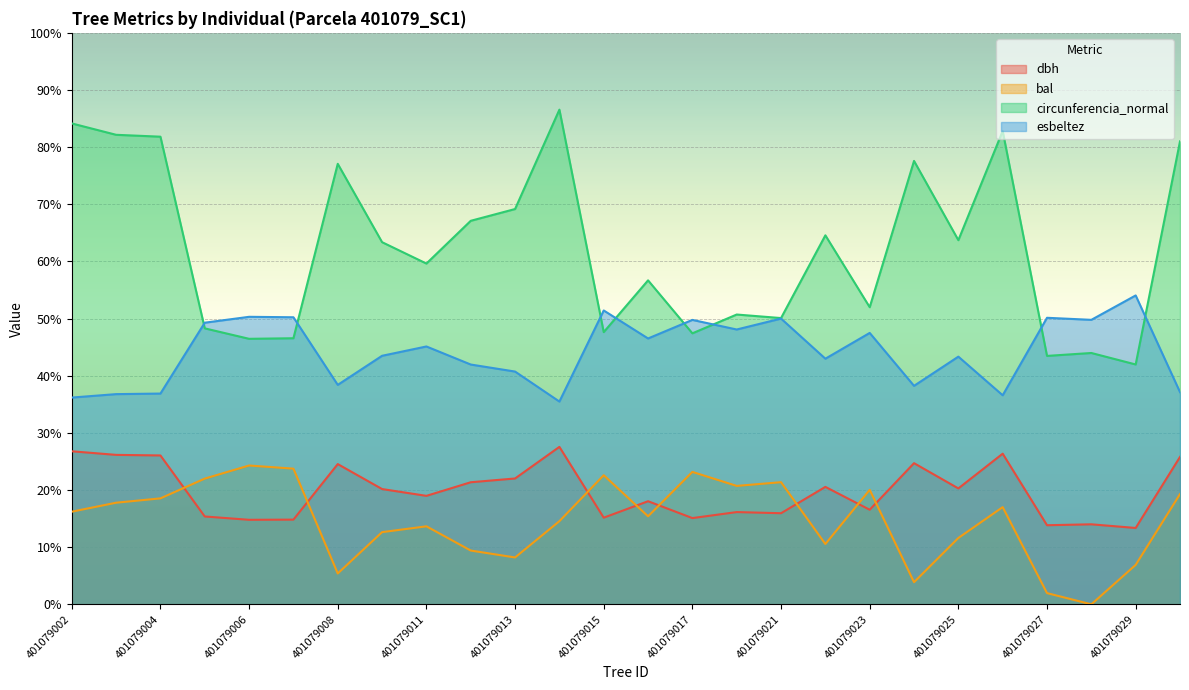

How many values in the circunferencia_normal series are below 63?

13